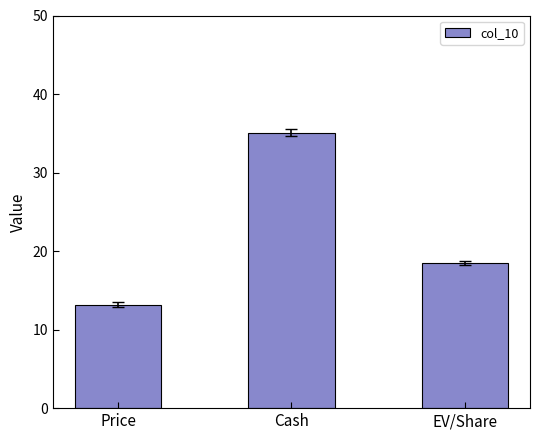

At which category does the chart reach its peak across all series?

Cash